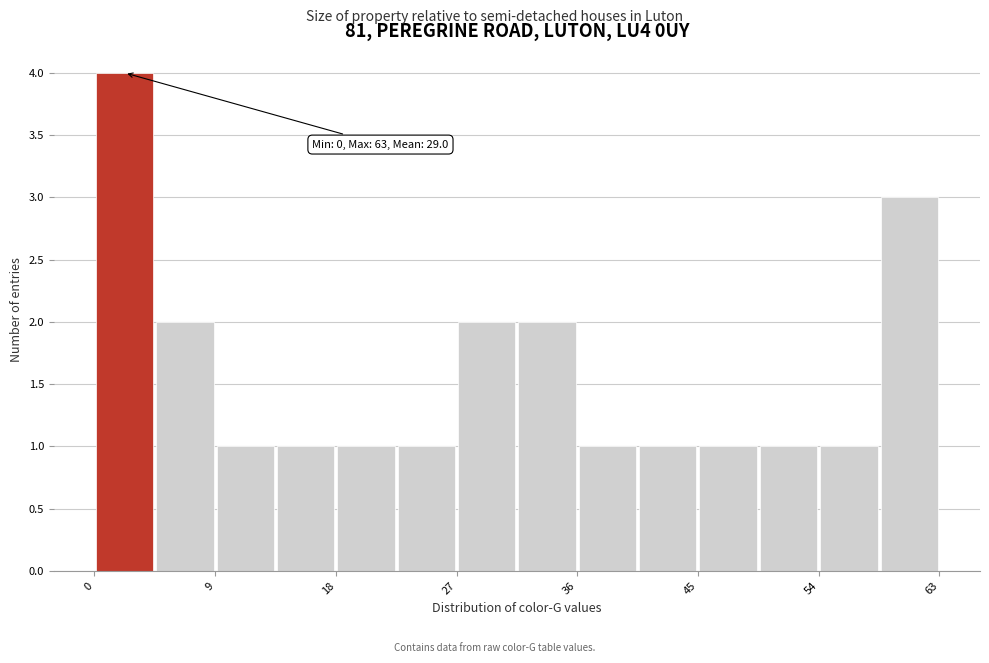

Which range on the x-axis has the tallest bar?

0.0 to 4.5